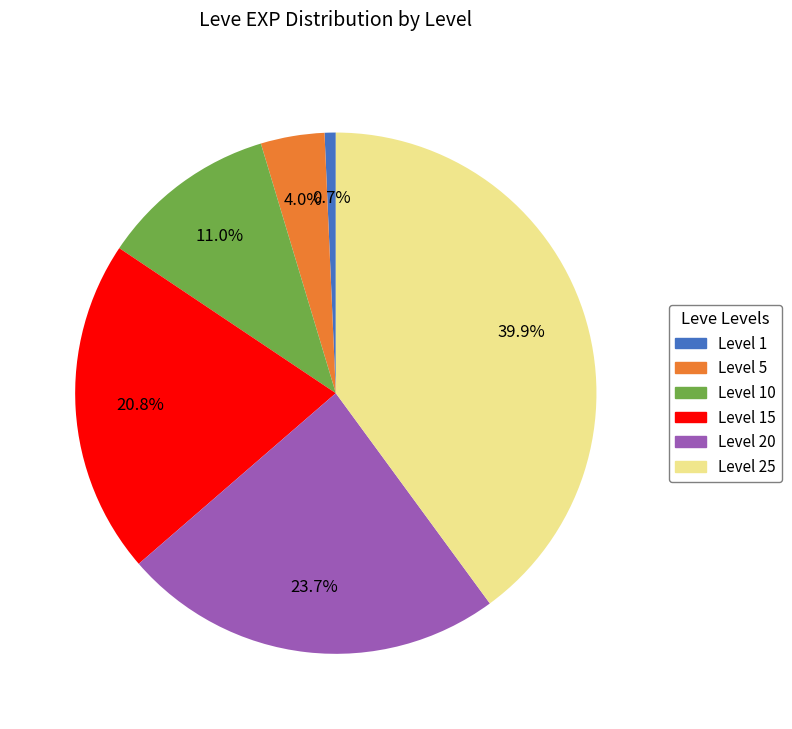

Does any single category account for the majority?

No